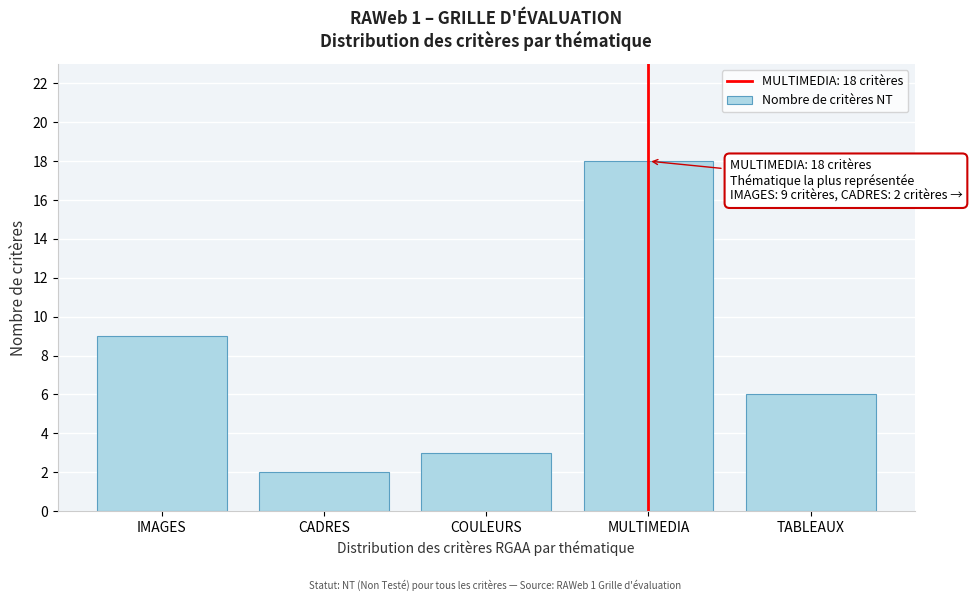

Reading left to right, extract all data points from this chart.

9	2	3	18	6